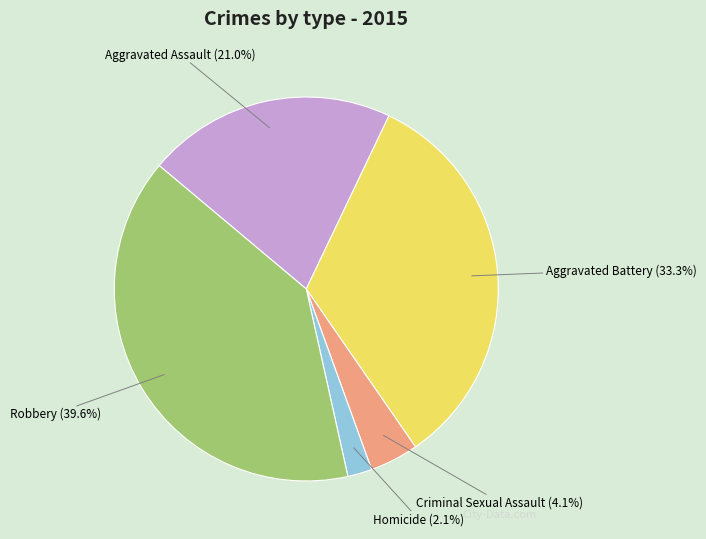

Is there any slice that represents more than half of the pie?

No